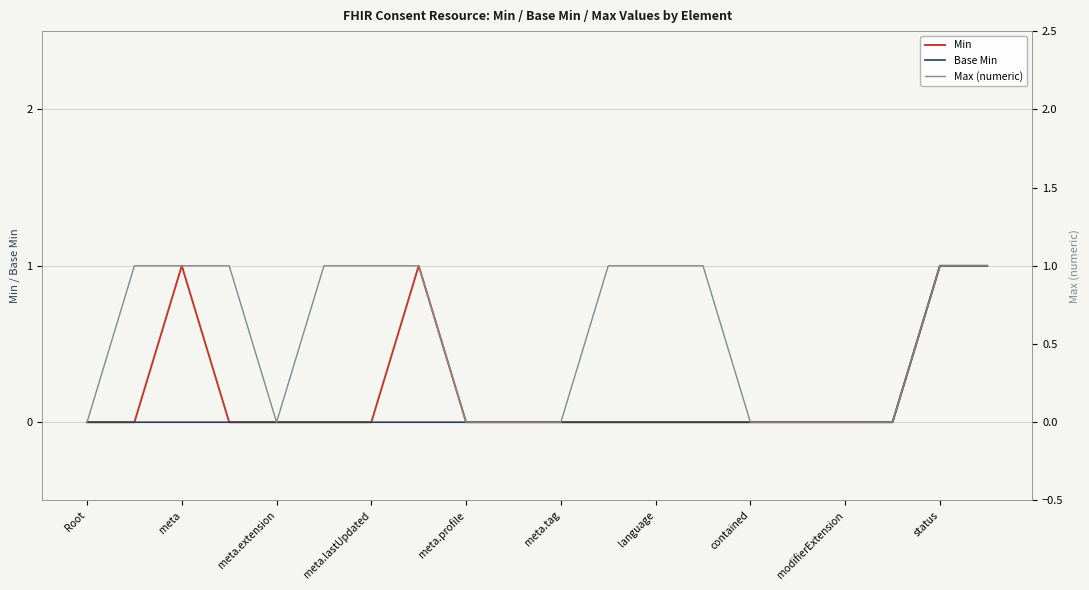

Between meta.lastUpdated and 12, which series saw the biggest shift?

Min